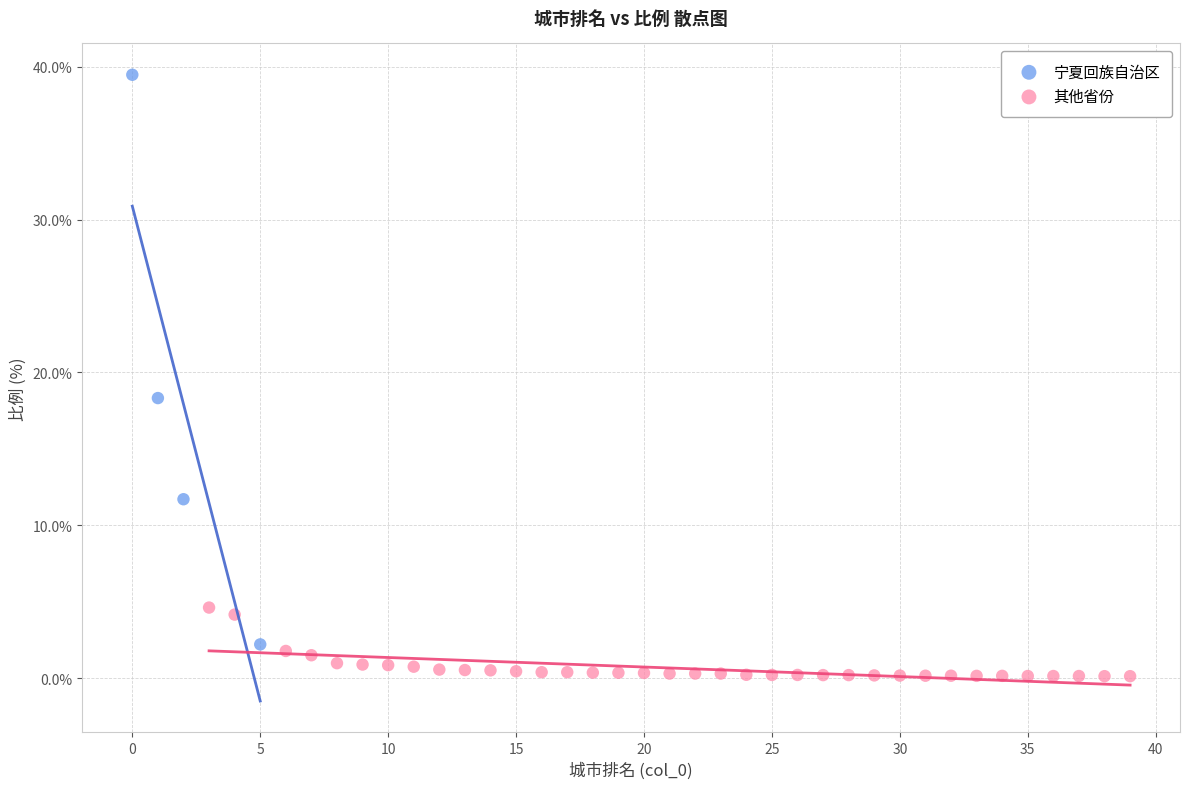

Which series reaches the minimum Y coordinate?

其他省份